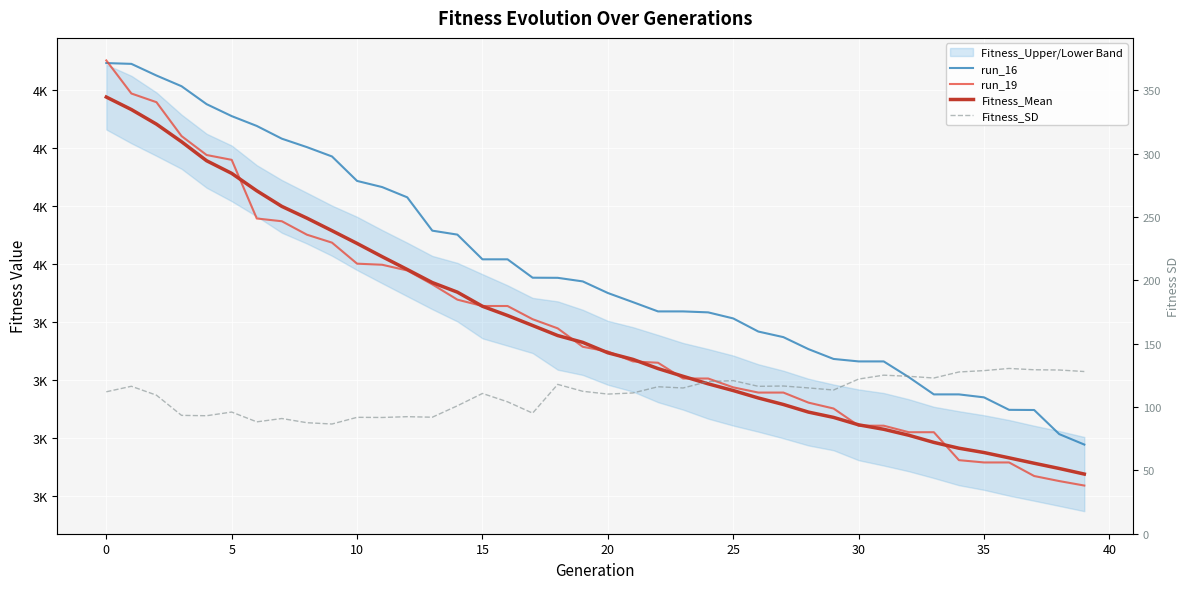

What is the value of the Fitness_SD point at the 35th from the left?

127.6